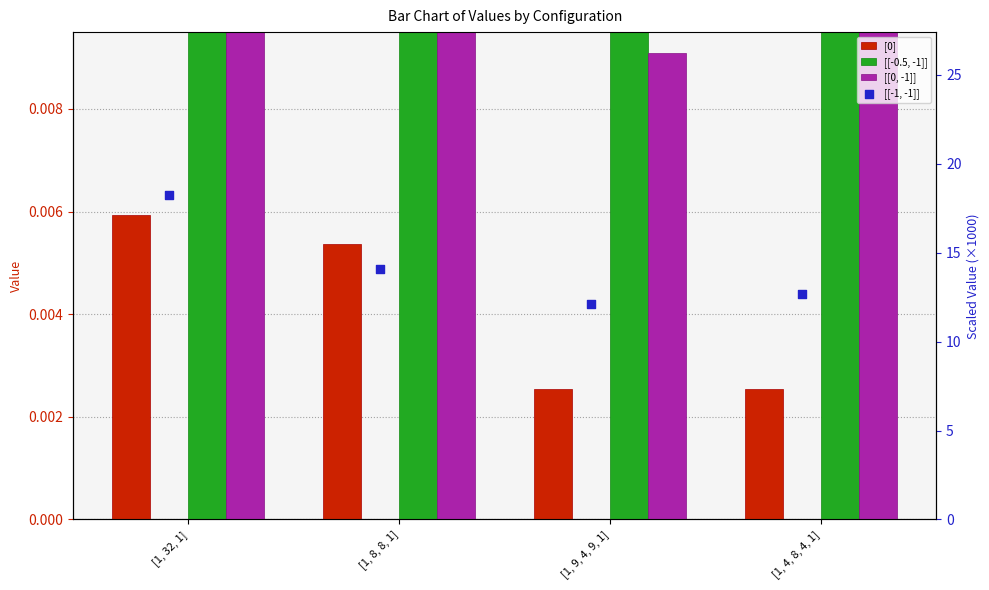

At which category is the sum across all series the highest?

[1, 32, 1]